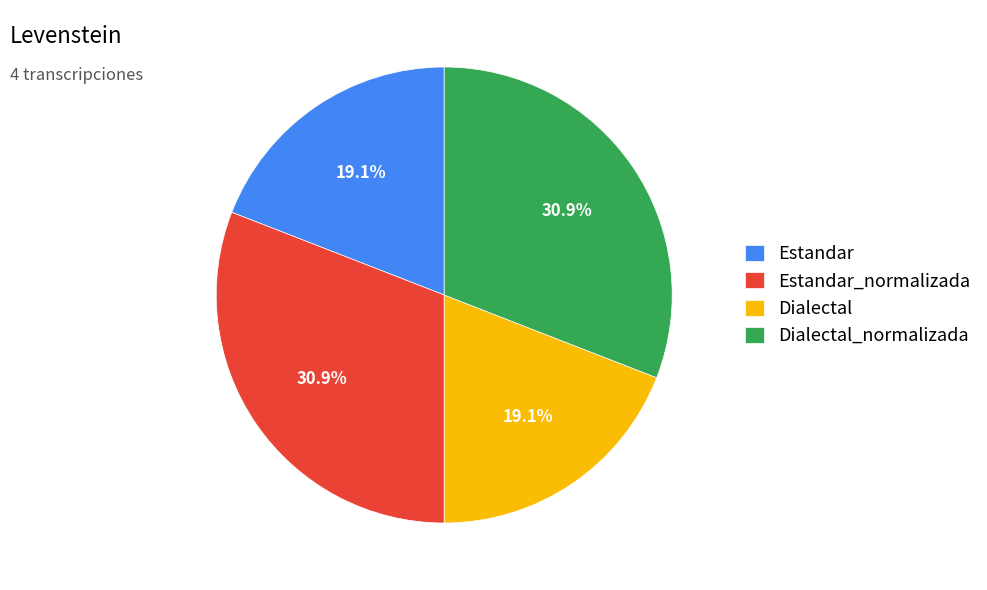

What percentage is the Estandar slice, to the nearest percent?

19%